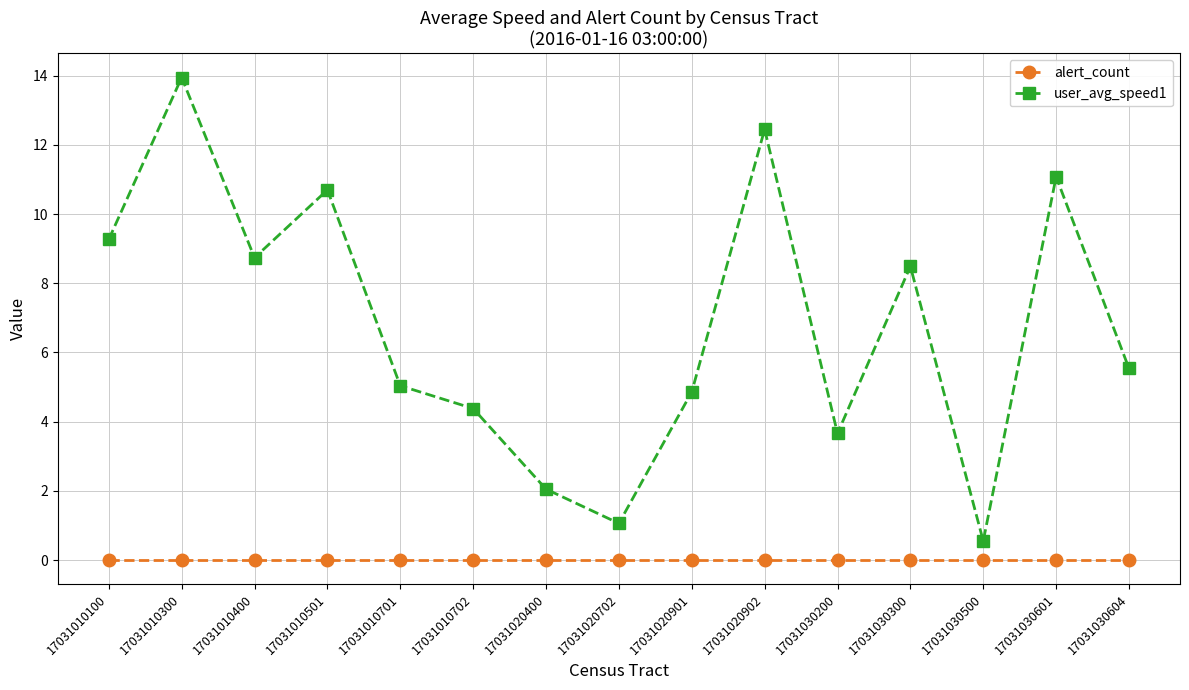

List the series in order of their peak value, highest first.

user_avg_speed1, alert_count